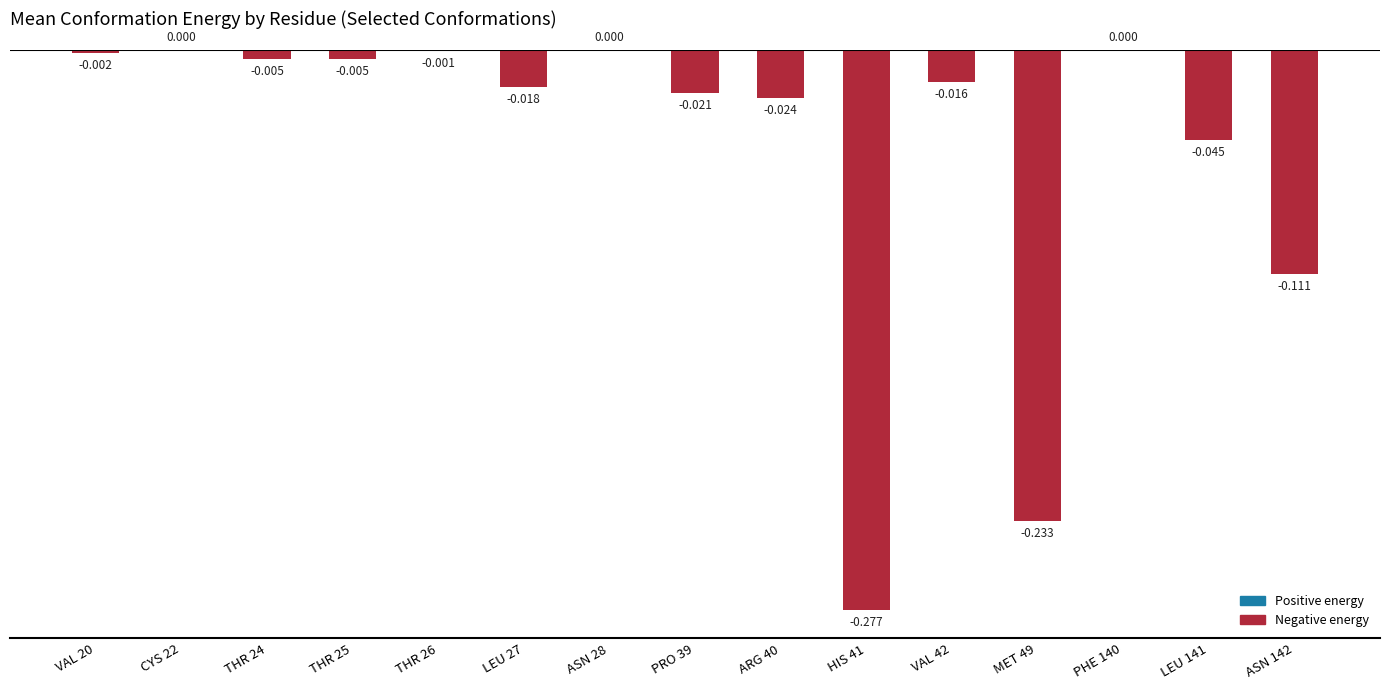

Count the number of categories in the chart.

15